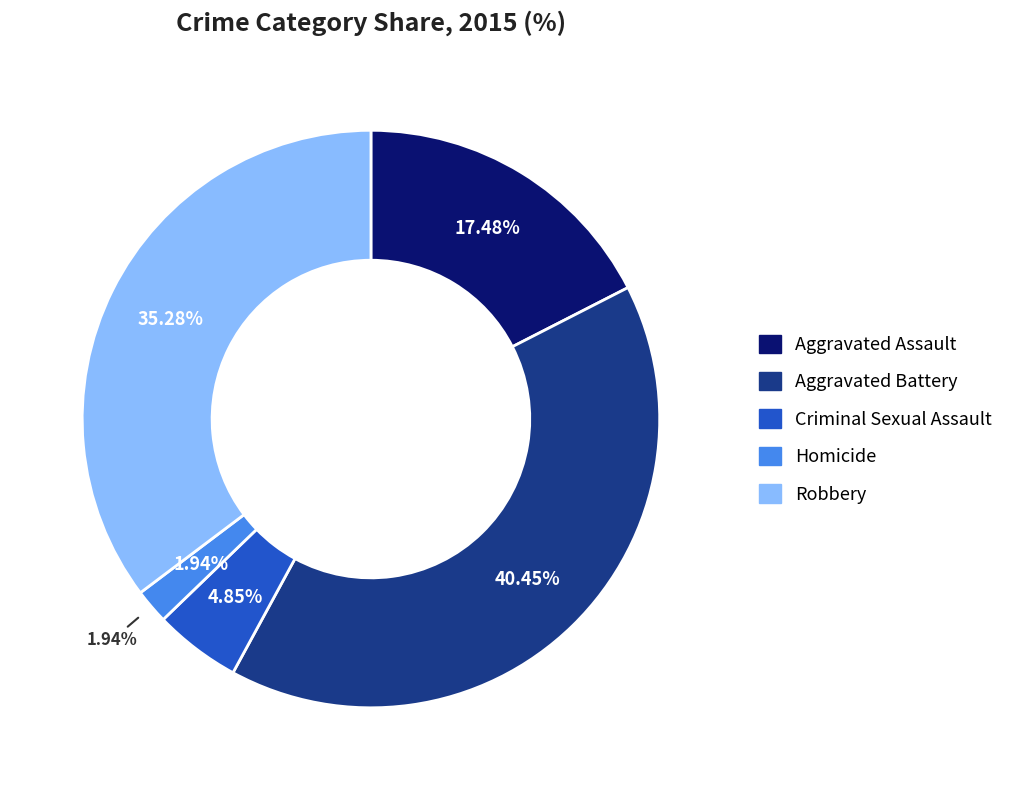

Is there any slice that represents more than half of the pie?

No